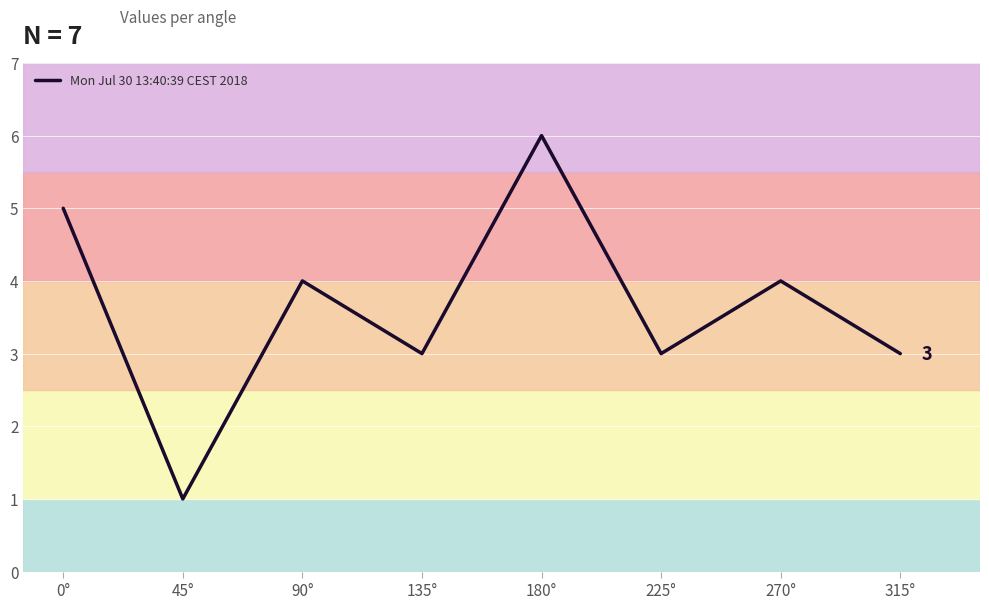

True or false: the data shows 3 at 315°.

True